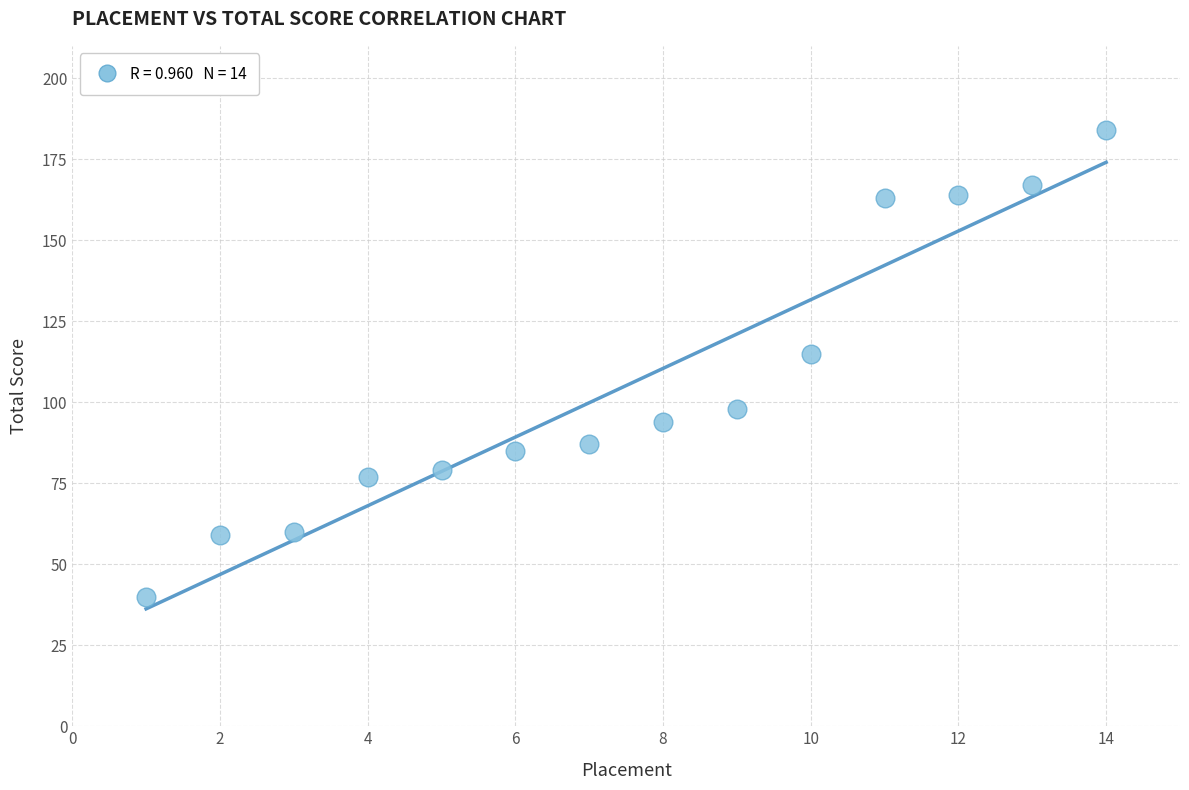

What Y value in the scatter plot is closest to 112?

115